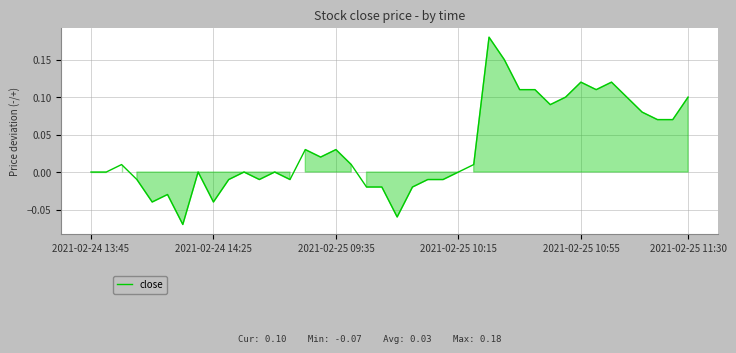

How many lines are shown in the chart?

1